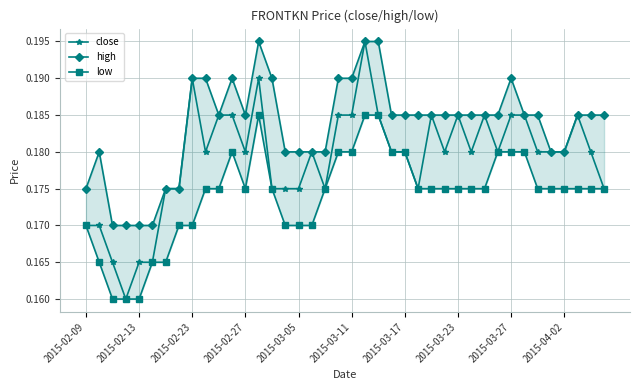

Which series has the largest range (max minus min)?

close